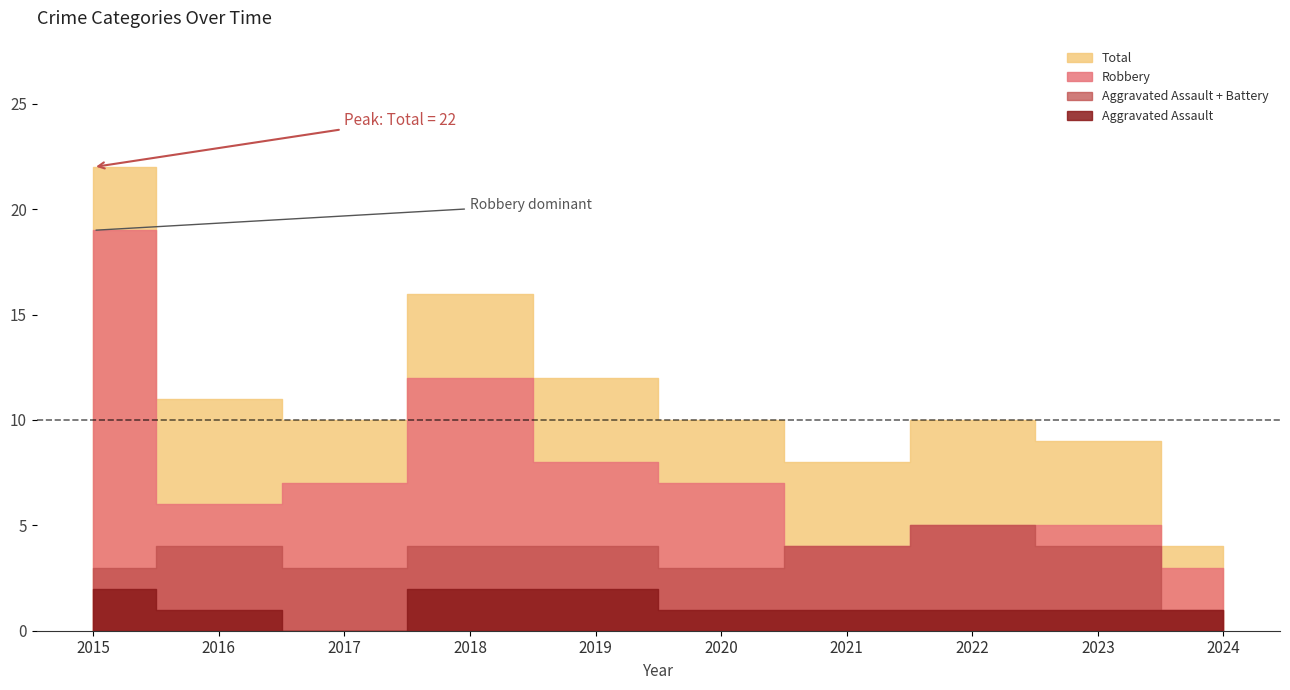

Reading right to left, list all the values displayed in this chart.

Aggravated Assault: 2024=1	2023=1	2022=1	2021=1	2020=1	2019=2	2018=2	2017=0	2016=1	2015=2
Aggravated Battery: 2024=0	2023=3	2022=4	2021=3	2020=2	2019=2	2018=2	2017=3	2016=3	2015=1
Robbery: 2024=3	2023=5	2022=5	2021=4	2020=7	2019=8	2018=12	2017=7	2016=6	2015=19
Total: 2024=4	2023=9	2022=10	2021=8	2020=10	2019=12	2018=16	2017=10	2016=11	2015=22